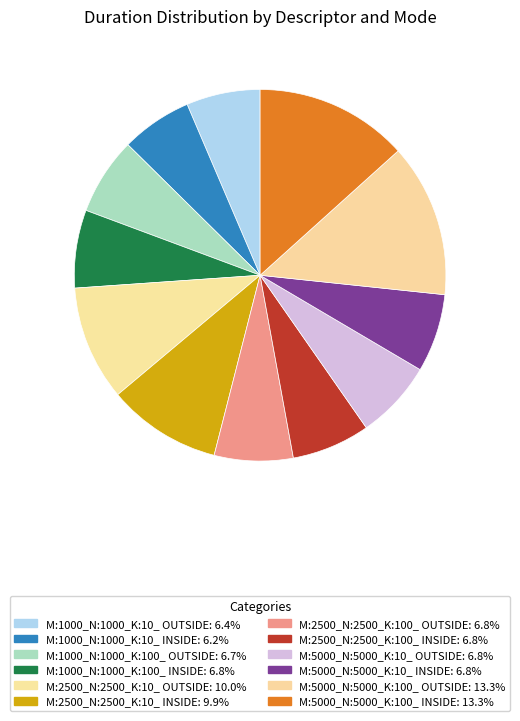

Count the number of slices in the pie.

12